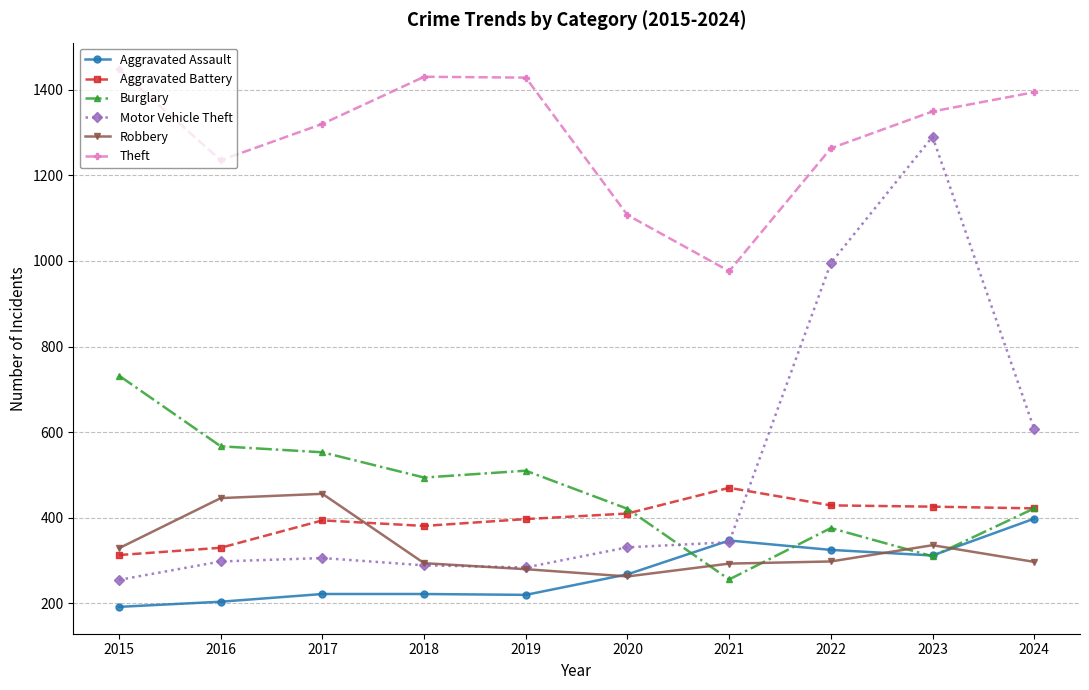

What is the difference between the maximum and second lowest values in the Theft series?

340